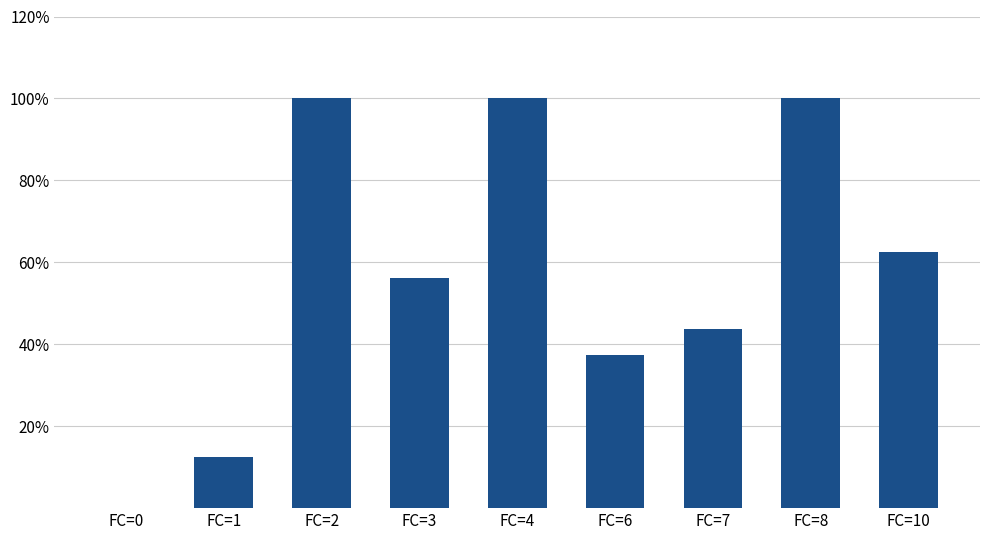

What is the ratio of the value at FC=8 to the value at FC=10?

1.6